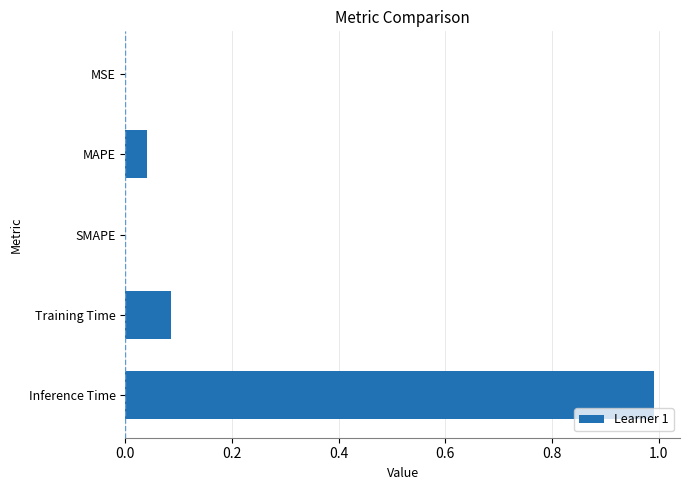

What is the change in value from MAPE to Inference Time?

+0.9